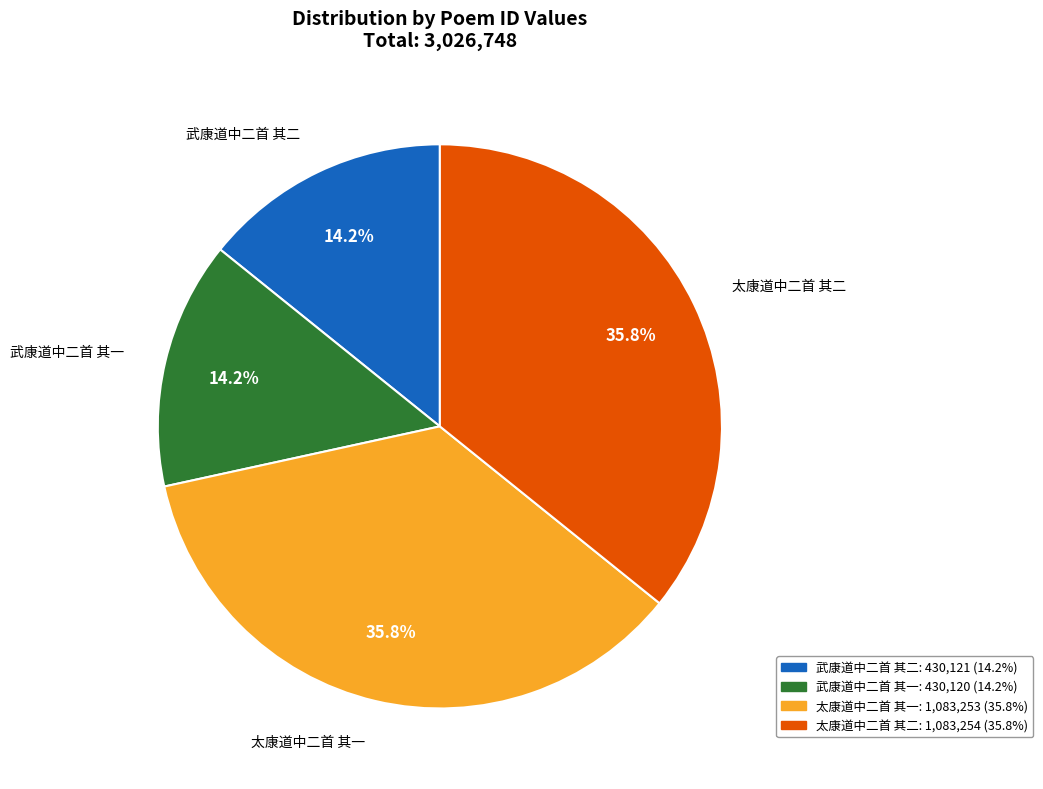

To the nearest percent, what is the difference between the largest and smallest slice percentages?

22%